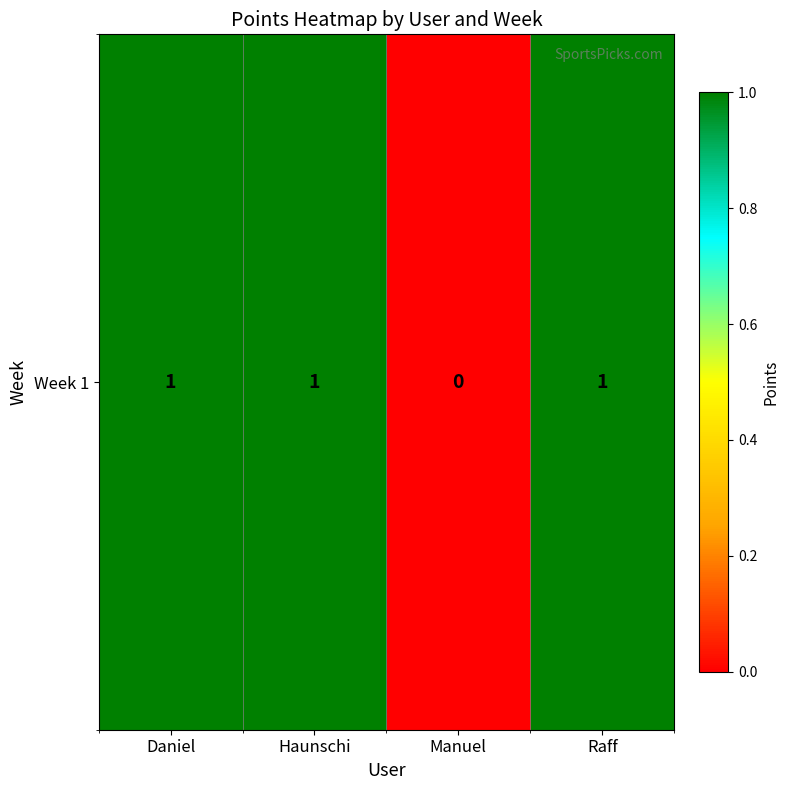

What is the change in value from Daniel to Manuel?

-1